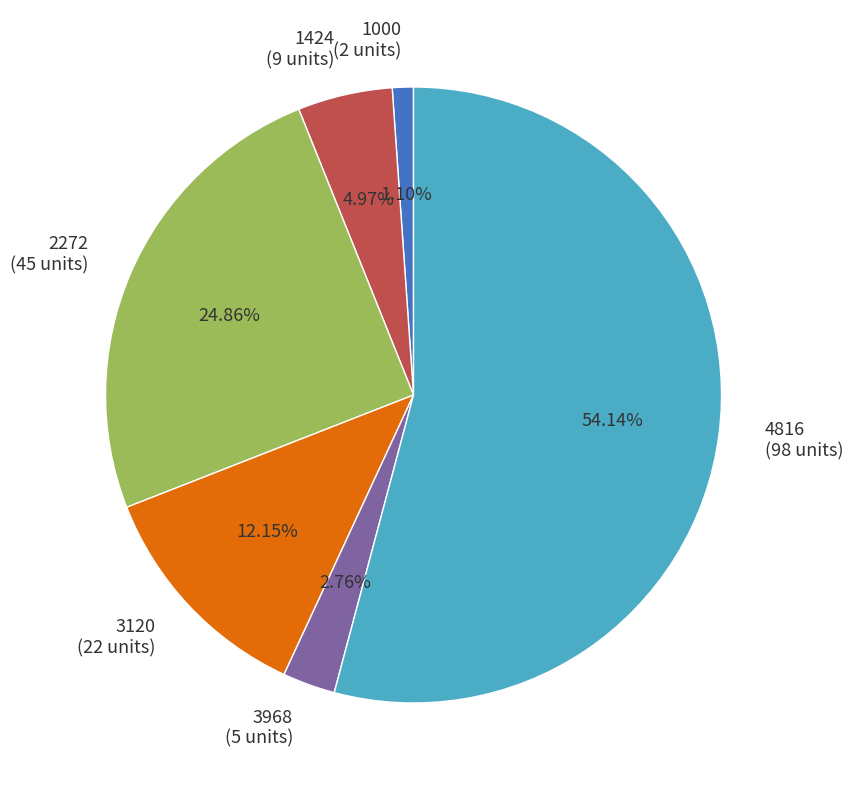

Is there a majority slice in this chart?

Yes